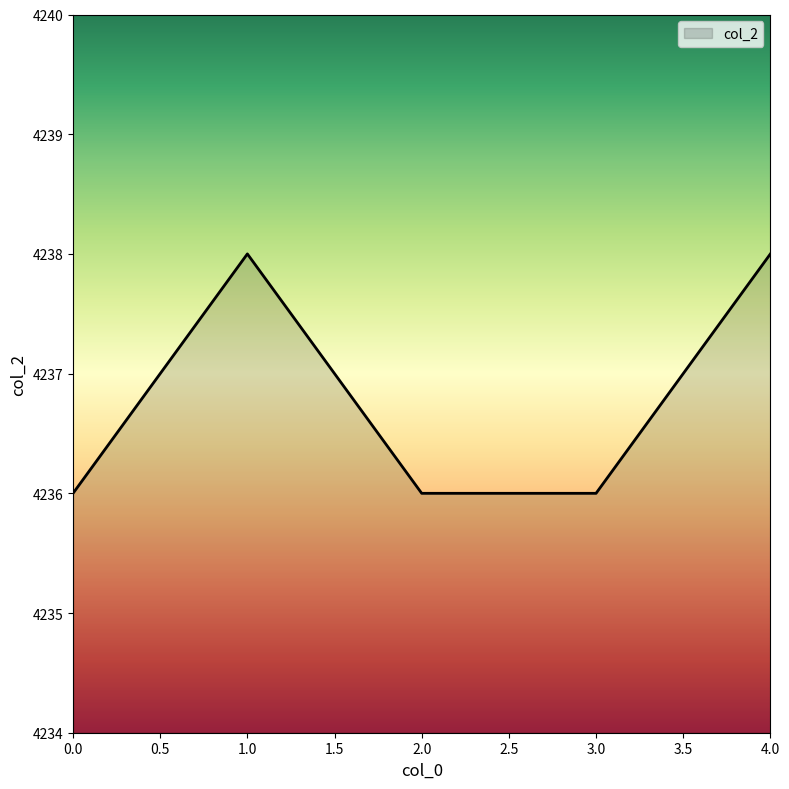

What is the greatest value displayed?

4238